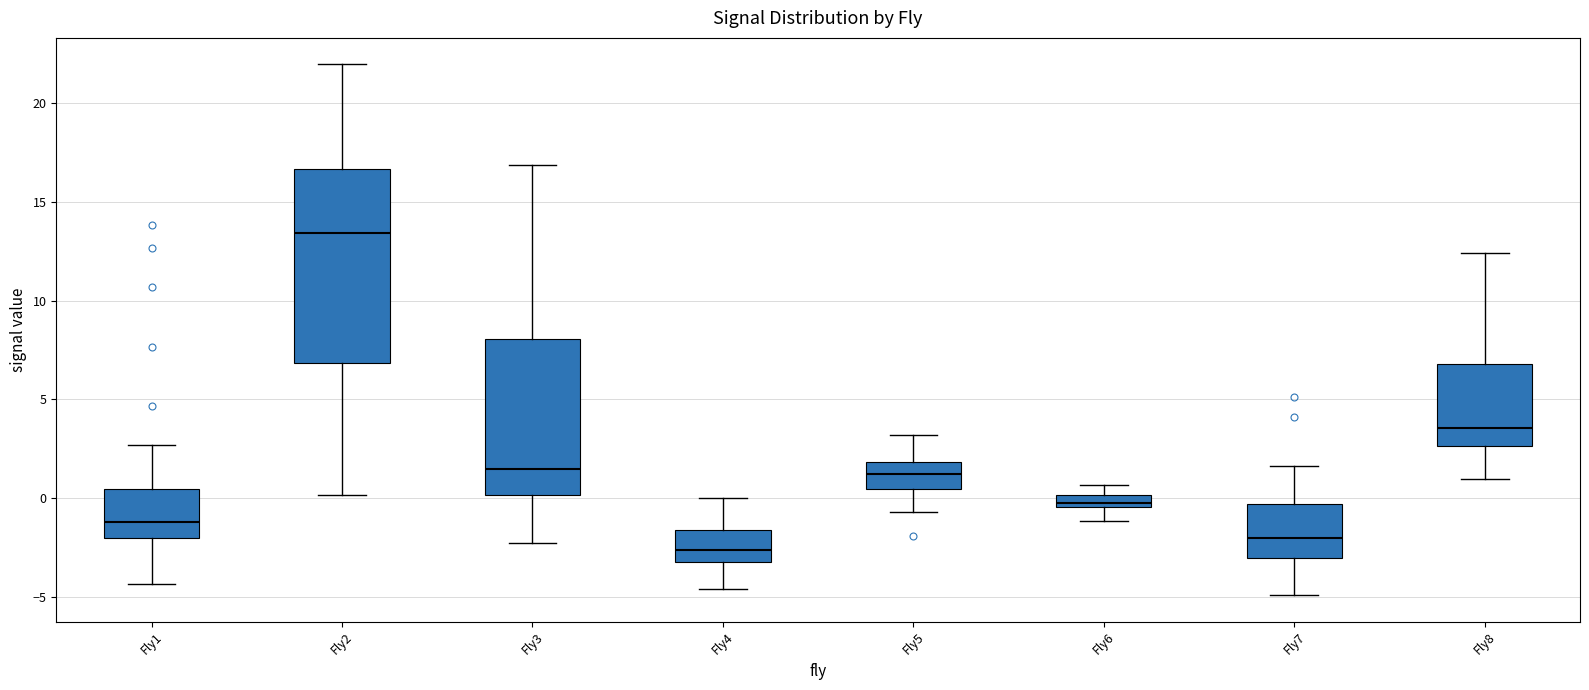

Which box has the highest median line?

Fly2